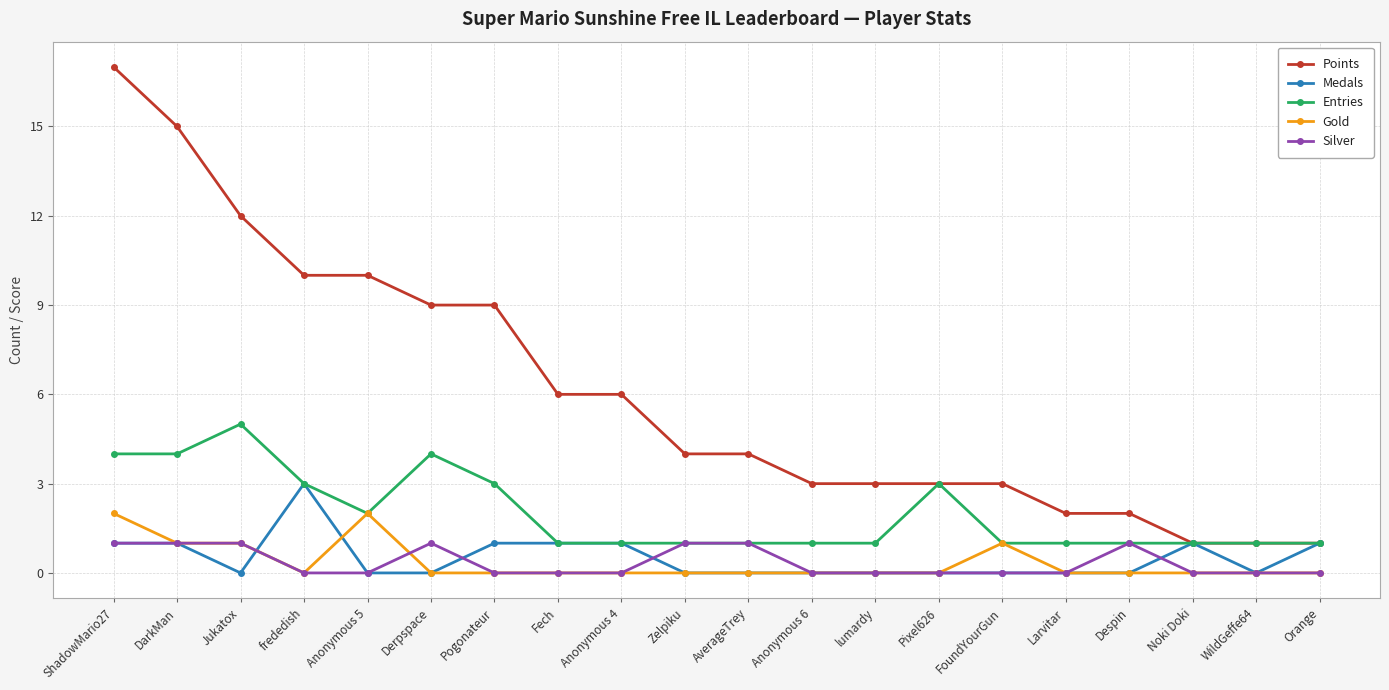

Which series has the largest range (max minus min)?

Points